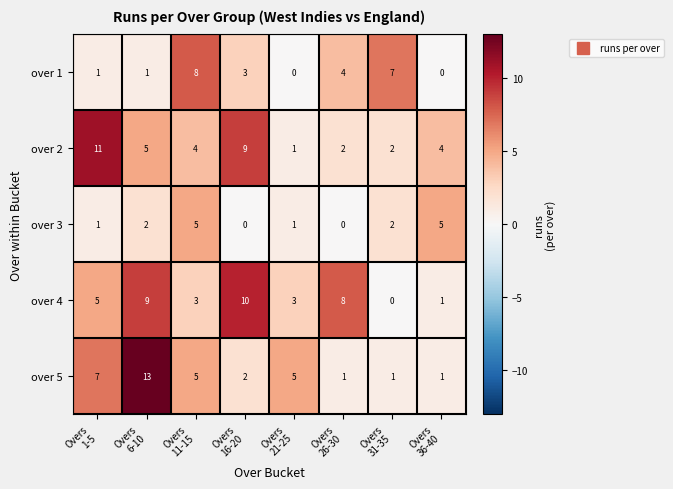

What is the difference between the maximum and minimum values in the over 3 series?

5